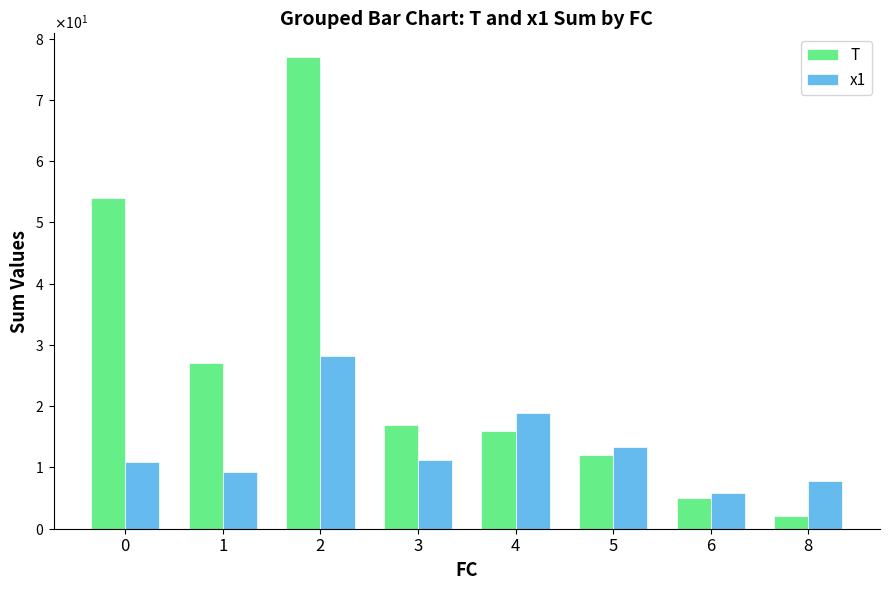

What are all the series names shown in the legend?

T, x1